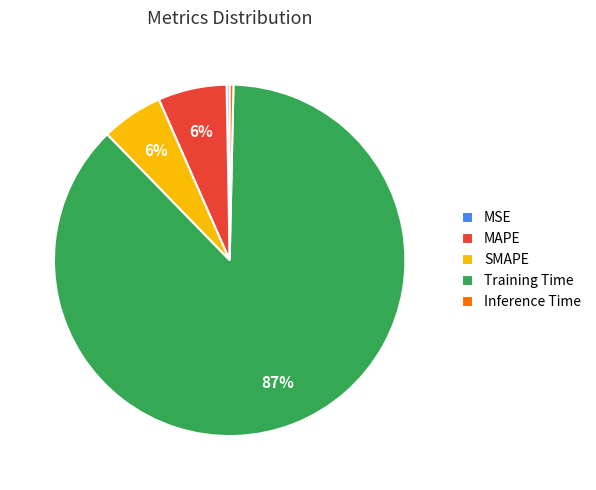

Which slice represents more than half of the pie?

Training Time